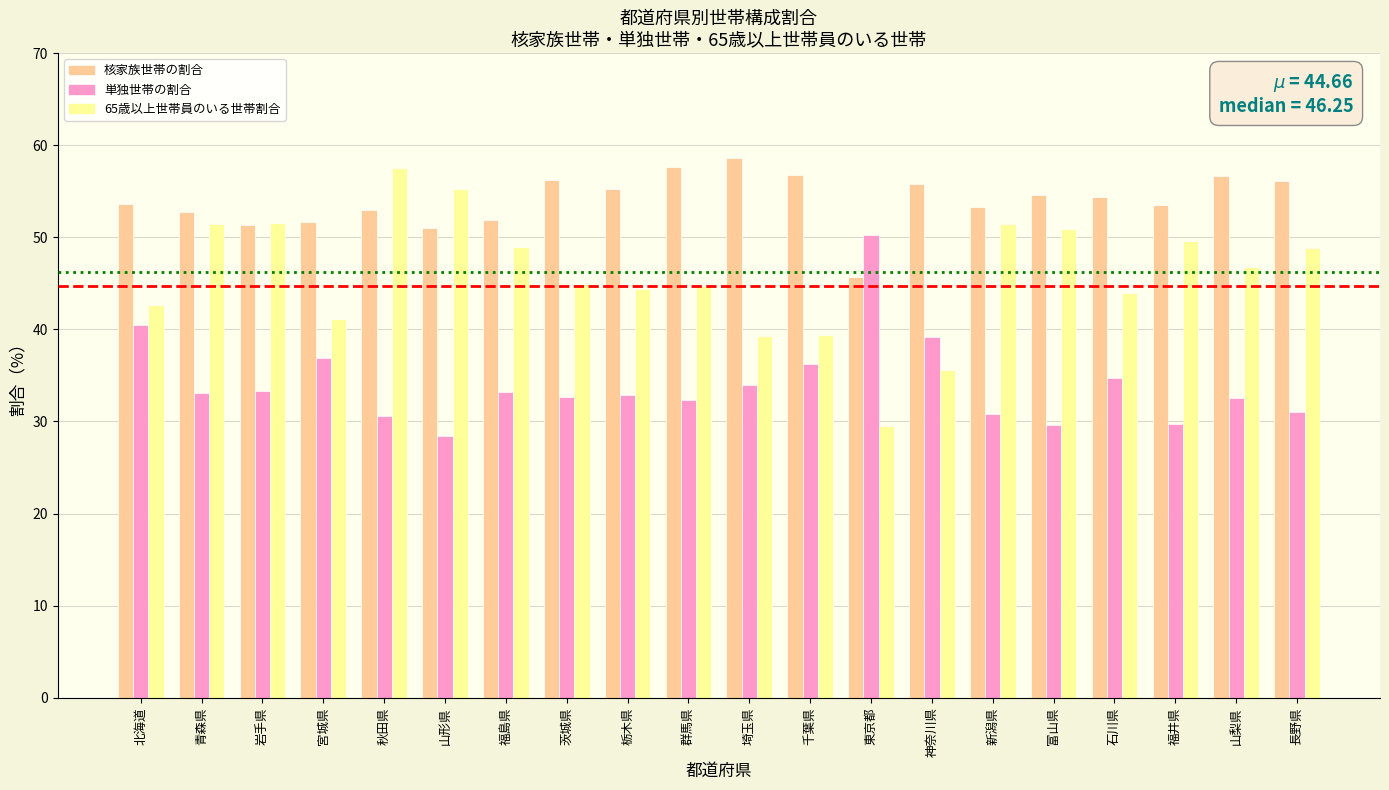

How many bars are there in total?

60